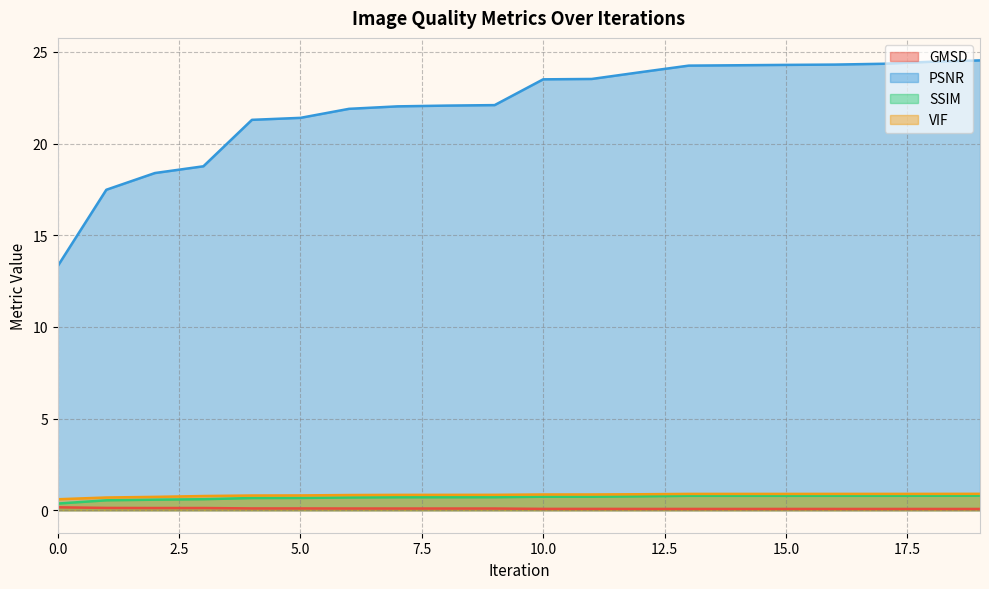

What is the value of the PSNR point at the 19th from the left?

24.5